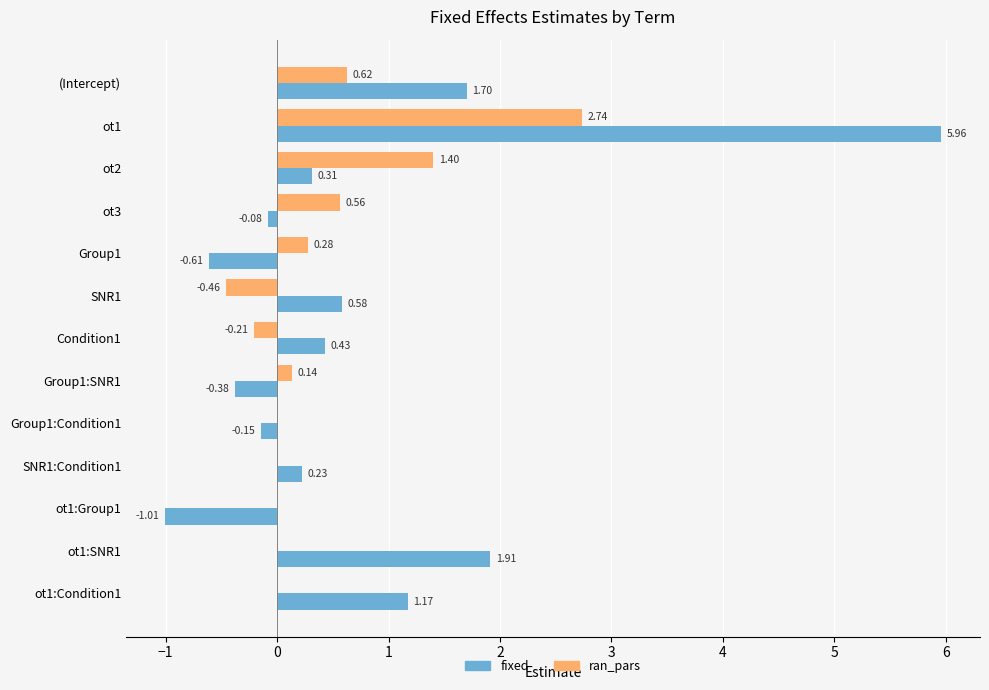

What is the sum of all fixed values?

10.1